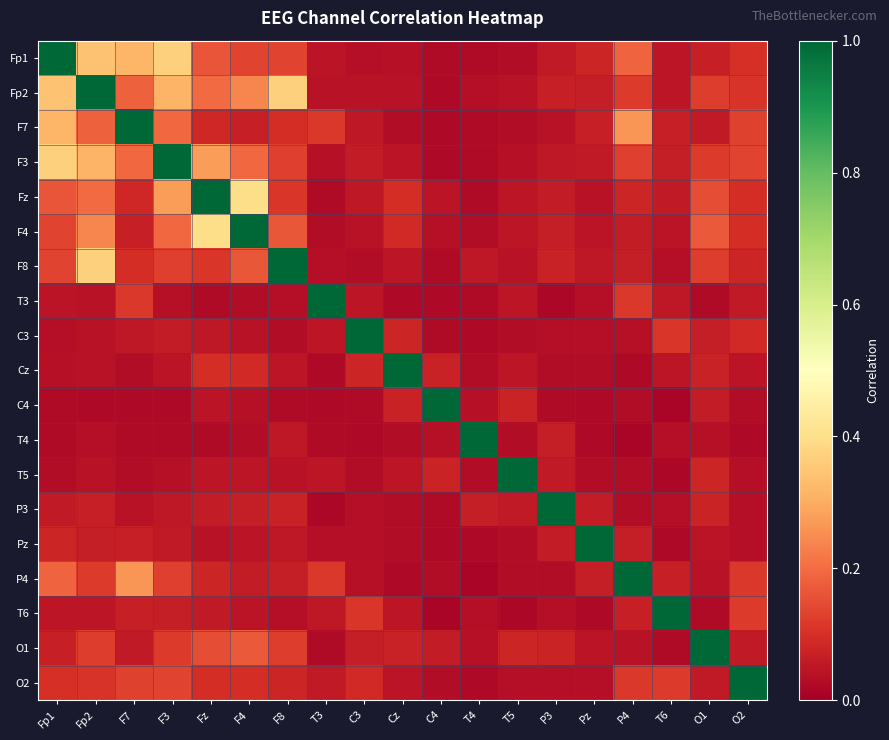

Reading left to right, transcribe all the data shown in this chart.

Fp1: Fp1=1.0	Fp2=0.3	F7=0.3	F3=0.4	Fz=0.2	F4=0.1	F8=0.1	T3=0.0	C3=0.0	Cz=0.0	C4=0.0	T4=0.0	T5=0.0	P3=0.1	Pz=0.1	P4=0.2	T6=0.0	O1=0.1	O2=0.1
Fp2: Fp1=0.3	Fp2=1.0	F7=0.2	F3=0.3	Fz=0.2	F4=0.2	F8=0.4	T3=0.0	C3=0.0	Cz=0.0	C4=0.0	T4=0.0	T5=0.0	P3=0.1	Pz=0.1	P4=0.1	T6=0.0	O1=0.1	O2=0.1
F7: Fp1=0.3	Fp2=0.2	F7=1.0	F3=0.2	Fz=0.1	F4=0.1	F8=0.1	T3=0.1	C3=0.1	Cz=0.0	C4=0.0	T4=0.0	T5=0.0	P3=0.0	Pz=0.1	P4=0.3	T6=0.1	O1=0.1	O2=0.1
F3: Fp1=0.4	Fp2=0.3	F7=0.2	F3=1.0	Fz=0.3	F4=0.2	F8=0.1	T3=0.0	C3=0.1	Cz=0.0	C4=0.0	T4=0.0	T5=0.0	P3=0.1	Pz=0.1	P4=0.1	T6=0.1	O1=0.1	O2=0.1
Fz: Fp1=0.2	Fp2=0.2	F7=0.1	F3=0.3	Fz=1.0	F4=0.4	F8=0.1	T3=0.0	C3=0.1	Cz=0.1	C4=0.0	T4=0.0	T5=0.0	P3=0.1	Pz=0.0	P4=0.1	T6=0.1	O1=0.1	O2=0.1
F4: Fp1=0.1	Fp2=0.2	F7=0.1	F3=0.2	Fz=0.4	F4=1.0	F8=0.2	T3=0.0	C3=0.0	Cz=0.1	C4=0.0	T4=0.0	T5=0.0	P3=0.1	Pz=0.0	P4=0.1	T6=0.0	O1=0.2	O2=0.1
F8: Fp1=0.1	Fp2=0.4	F7=0.1	F3=0.1	Fz=0.1	F4=0.2	F8=1.0	T3=0.0	C3=0.0	Cz=0.0	C4=0.0	T4=0.1	T5=0.0	P3=0.1	Pz=0.1	P4=0.1	T6=0.0	O1=0.1	O2=0.1
T3: Fp1=0.0	Fp2=0.0	F7=0.1	F3=0.0	Fz=0.0	F4=0.0	F8=0.0	T3=1.0	C3=0.0	Cz=0.0	C4=0.0	T4=0.0	T5=0.0	P3=0.0	Pz=0.0	P4=0.1	T6=0.1	O1=0.0	O2=0.1
C3: Fp1=0.0	Fp2=0.0	F7=0.1	F3=0.1	Fz=0.1	F4=0.0	F8=0.0	T3=0.0	C3=1.0	Cz=0.1	C4=0.0	T4=0.0	T5=0.0	P3=0.0	Pz=0.0	P4=0.0	T6=0.1	O1=0.1	O2=0.1
Cz: Fp1=0.0	Fp2=0.0	F7=0.0	F3=0.0	Fz=0.1	F4=0.1	F8=0.0	T3=0.0	C3=0.1	Cz=1.0	C4=0.1	T4=0.0	T5=0.0	P3=0.0	Pz=0.0	P4=0.0	T6=0.1	O1=0.1	O2=0.0
C4: Fp1=0.0	Fp2=0.0	F7=0.0	F3=0.0	Fz=0.0	F4=0.0	F8=0.0	T3=0.0	C3=0.0	Cz=0.1	C4=1.0	T4=0.0	T5=0.1	P3=0.0	Pz=0.0	P4=0.0	T6=0.0	O1=0.1	O2=0.0
T4: Fp1=0.0	Fp2=0.0	F7=0.0	F3=0.0	Fz=0.0	F4=0.0	F8=0.1	T3=0.0	C3=0.0	Cz=0.0	C4=0.0	T4=1.0	T5=0.0	P3=0.1	Pz=0.0	P4=0.0	T6=0.0	O1=0.0	O2=0.0
T5: Fp1=0.0	Fp2=0.0	F7=0.0	F3=0.0	Fz=0.0	F4=0.0	F8=0.0	T3=0.0	C3=0.0	Cz=0.0	C4=0.1	T4=0.0	T5=1.0	P3=0.1	Pz=0.0	P4=0.0	T6=0.0	O1=0.1	O2=0.0
P3: Fp1=0.1	Fp2=0.1	F7=0.0	F3=0.1	Fz=0.1	F4=0.1	F8=0.1	T3=0.0	C3=0.0	Cz=0.0	C4=0.0	T4=0.1	T5=0.1	P3=1.0	Pz=0.1	P4=0.0	T6=0.0	O1=0.1	O2=0.0
Pz: Fp1=0.1	Fp2=0.1	F7=0.1	F3=0.1	Fz=0.0	F4=0.0	F8=0.1	T3=0.0	C3=0.0	Cz=0.0	C4=0.0	T4=0.0	T5=0.0	P3=0.1	Pz=1.0	P4=0.1	T6=0.0	O1=0.0	O2=0.0
P4: Fp1=0.2	Fp2=0.1	F7=0.3	F3=0.1	Fz=0.1	F4=0.1	F8=0.1	T3=0.1	C3=0.0	Cz=0.0	C4=0.0	T4=0.0	T5=0.0	P3=0.0	Pz=0.1	P4=1.0	T6=0.1	O1=0.0	O2=0.1
T6: Fp1=0.0	Fp2=0.0	F7=0.1	F3=0.1	Fz=0.1	F4=0.0	F8=0.0	T3=0.1	C3=0.1	Cz=0.1	C4=0.0	T4=0.0	T5=0.0	P3=0.0	Pz=0.0	P4=0.1	T6=1.0	O1=0.0	O2=0.1
O1: Fp1=0.1	Fp2=0.1	F7=0.1	F3=0.1	Fz=0.1	F4=0.2	F8=0.1	T3=0.0	C3=0.1	Cz=0.1	C4=0.1	T4=0.0	T5=0.1	P3=0.1	Pz=0.0	P4=0.0	T6=0.0	O1=1.0	O2=0.1
O2: Fp1=0.1	Fp2=0.1	F7=0.1	F3=0.1	Fz=0.1	F4=0.1	F8=0.1	T3=0.1	C3=0.1	Cz=0.0	C4=0.0	T4=0.0	T5=0.0	P3=0.0	Pz=0.0	P4=0.1	T6=0.1	O1=0.1	O2=1.0